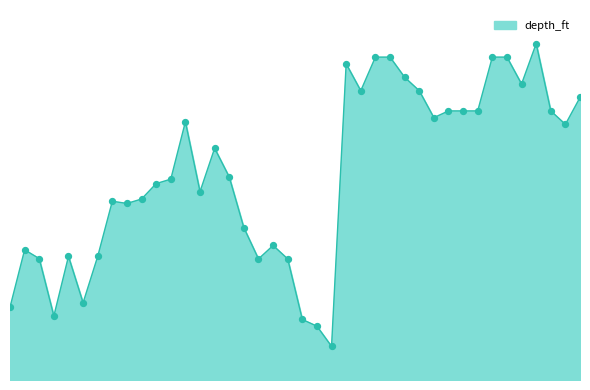

Is this an area chart (filled region under the line)?

Yes